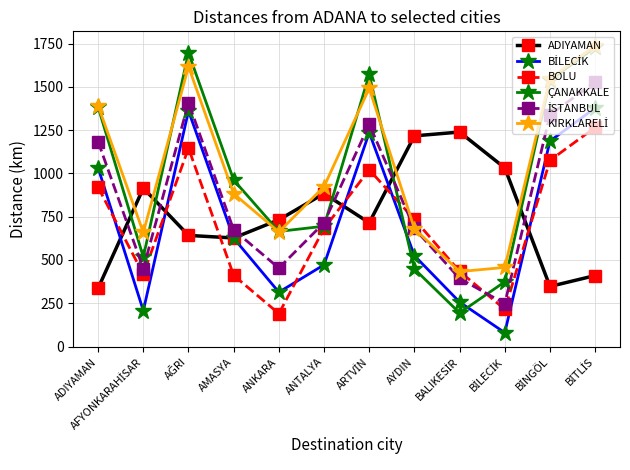

True or false: ÇANAKKALE has more than 2 interior local peaks.

False